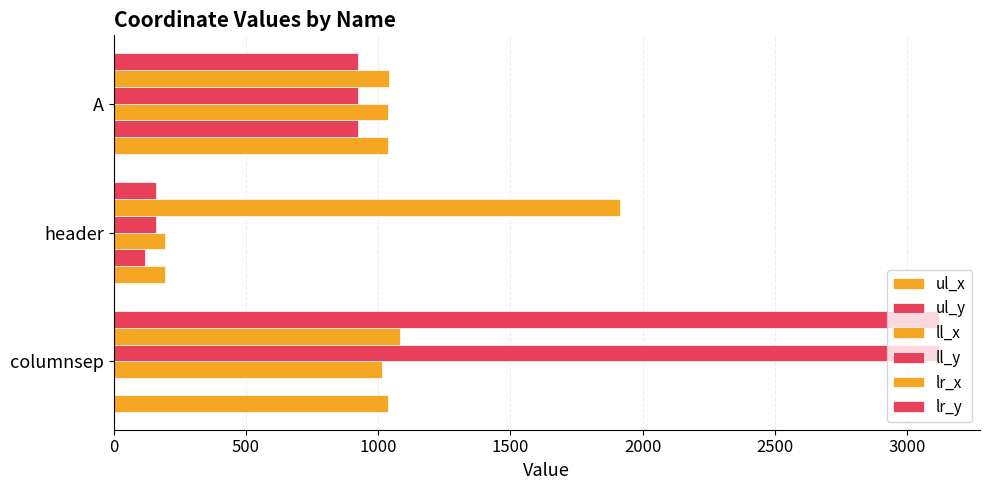

How many data points does each series have?

3